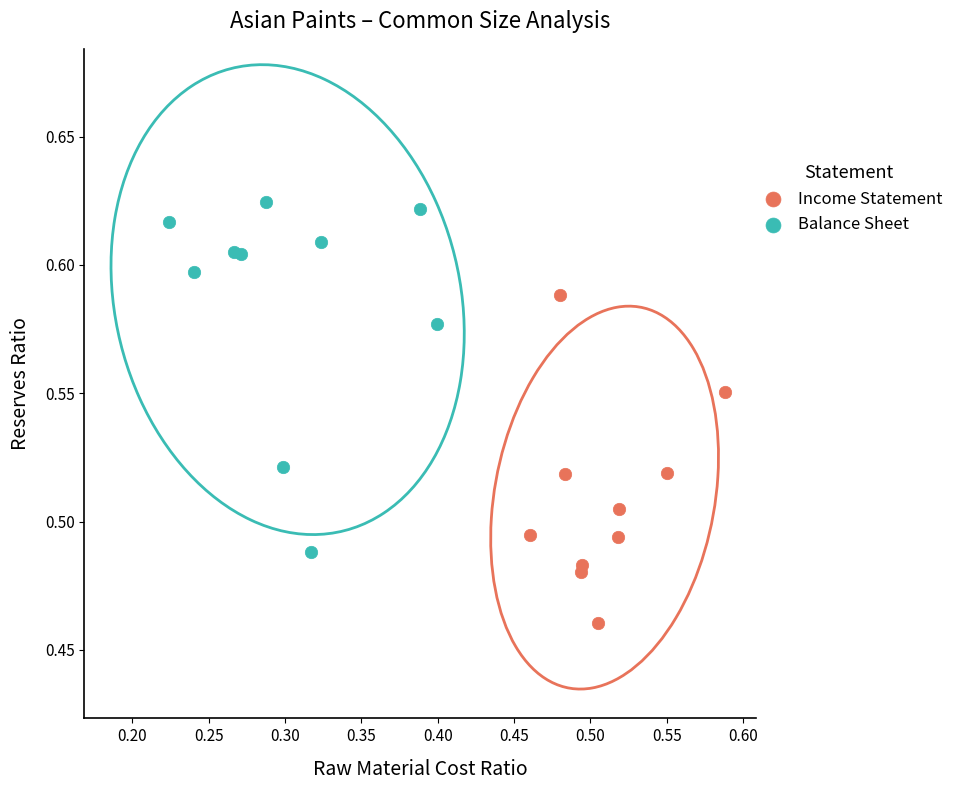

Which series reaches the maximum Y coordinate?

Balance Sheet